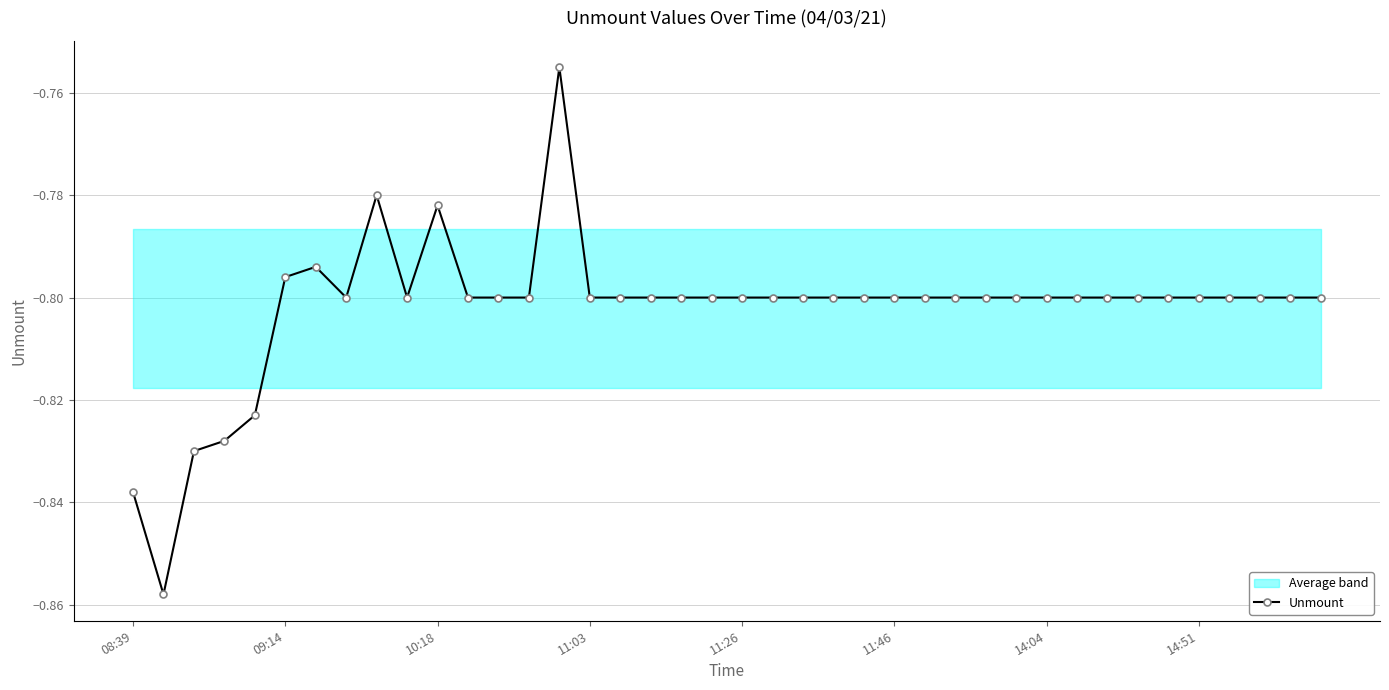

Reading left to right, extract all data points from this chart.

-0.8	-0.9	-0.8	-0.8	-0.8	-0.8	-0.8	-0.8	-0.8	-0.8	-0.8	-0.8	-0.8	-0.8	-0.8	-0.8	-0.8	-0.8	-0.8	-0.8	-0.8	-0.8	-0.8	-0.8	-0.8	-0.8	-0.8	-0.8	-0.8	-0.8	-0.8	-0.8	-0.8	-0.8	-0.8	-0.8	-0.8	-0.8	-0.8	-0.8